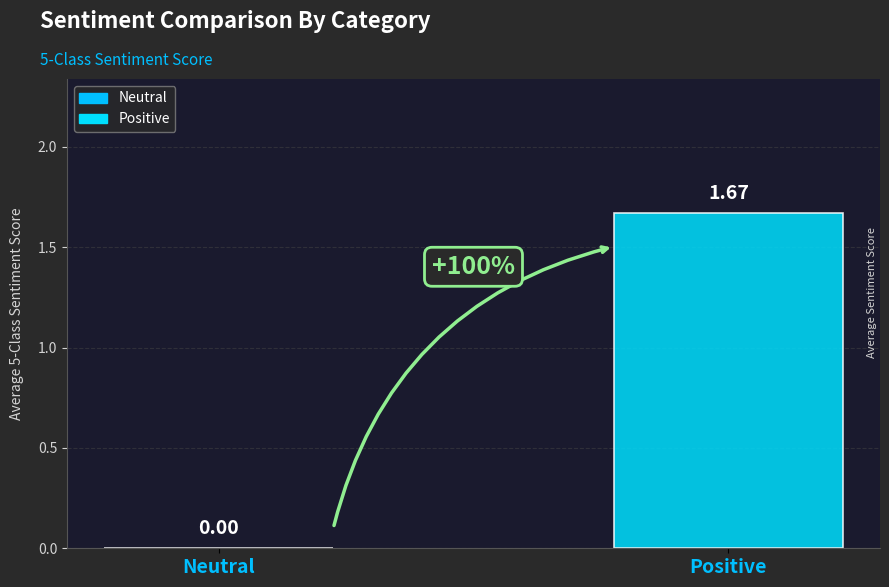

At which label does the data first exceed 1?

Positive